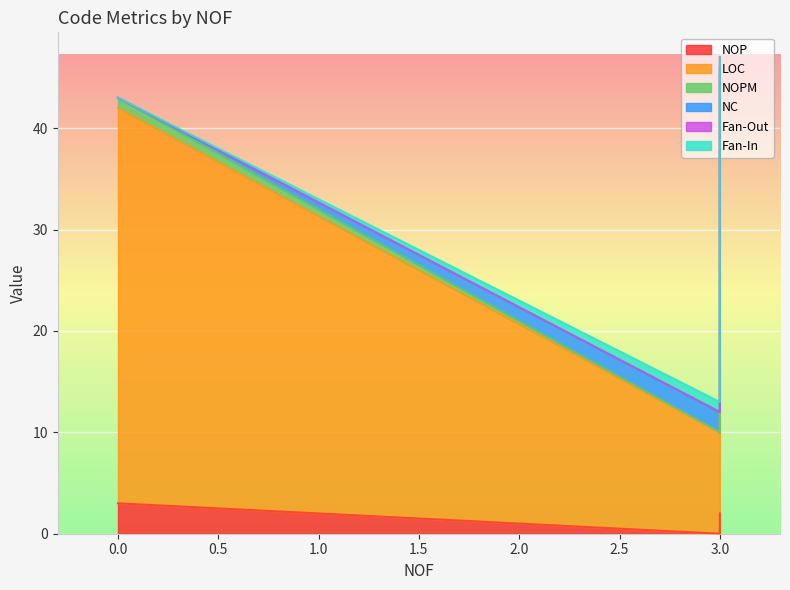

What is the total value across all series at 3?

45